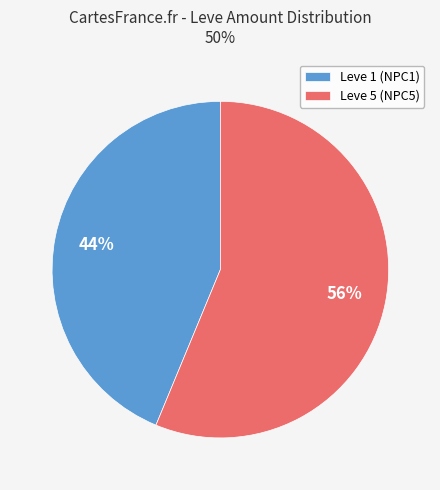

Between Leve 1 (NPC1) and Leve 5 (NPC5), which is larger?

Leve 5 (NPC5)